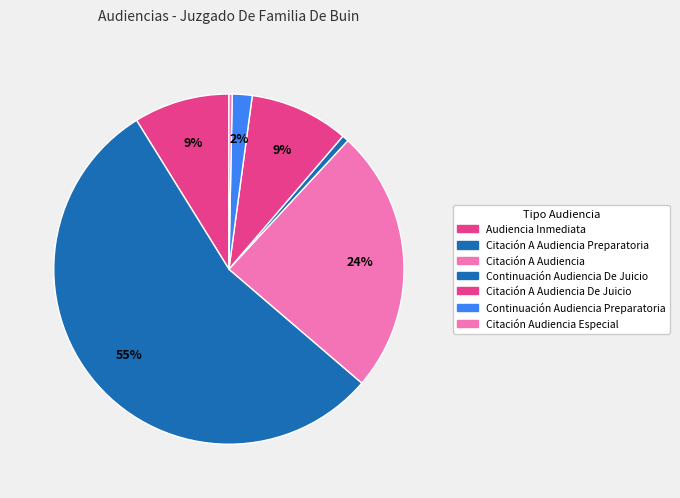

Count the number of slices in the pie.

7